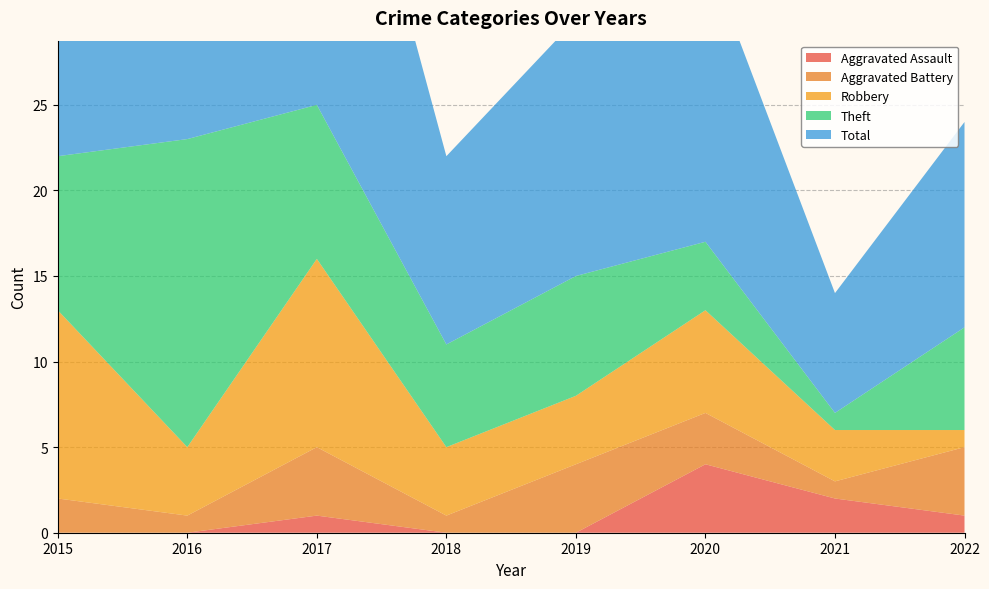

Reading left to right, what are all the values shown in this chart?

Aggravated Assault: 0	0	1	0	0	4	2	1
Aggravated Battery: 2	1	4	1	4	3	1	4
Robbery: 11	4	11	4	4	6	3	1
Theft: 9	18	9	6	7	4	1	6
Total: 23	23	25	11	15	17	7	12